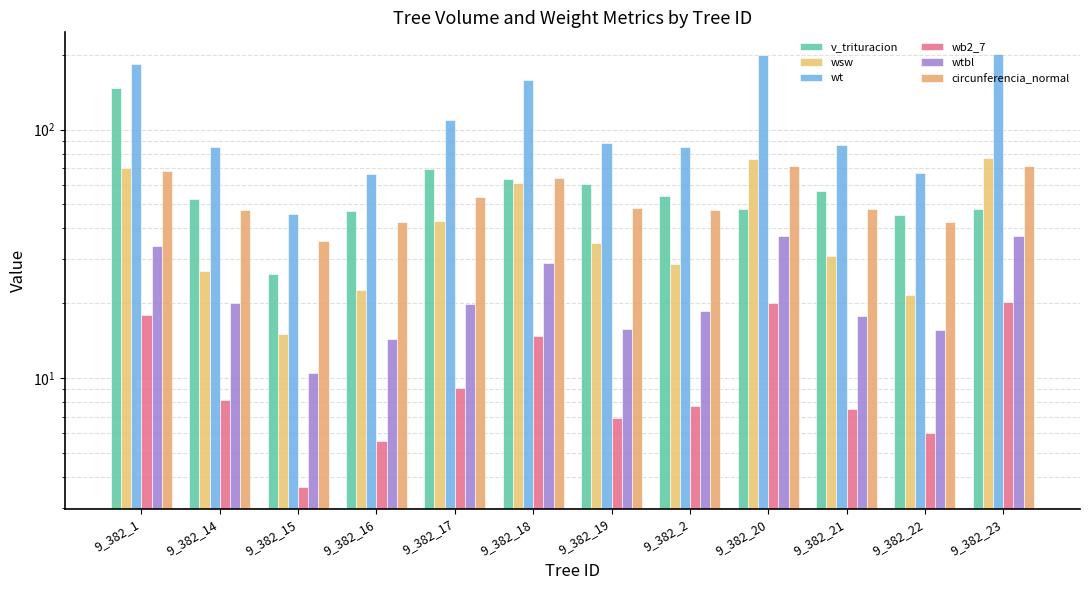

How many bars are there in each group?

6